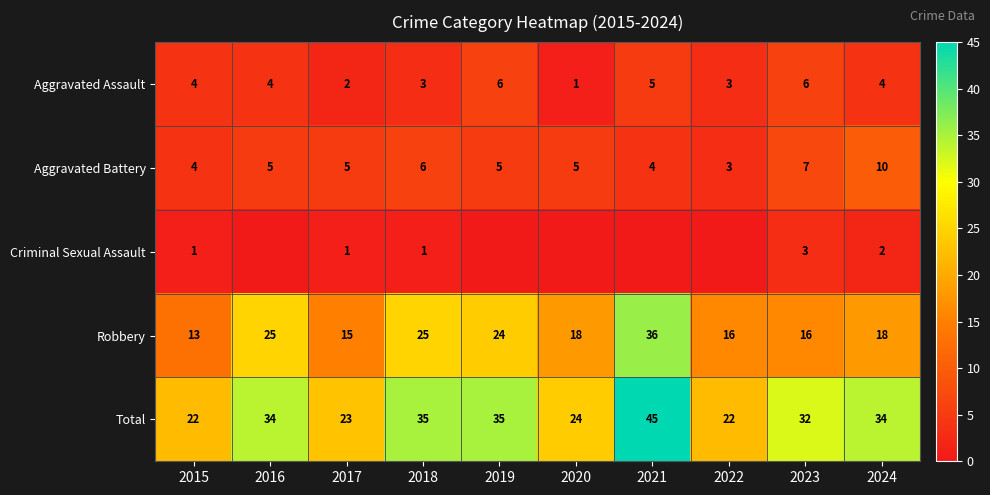

Rank the series at 2018 from highest to lowest value.

Total, Robbery, Aggravated Battery, Aggravated Assault, Criminal Sexual Assault